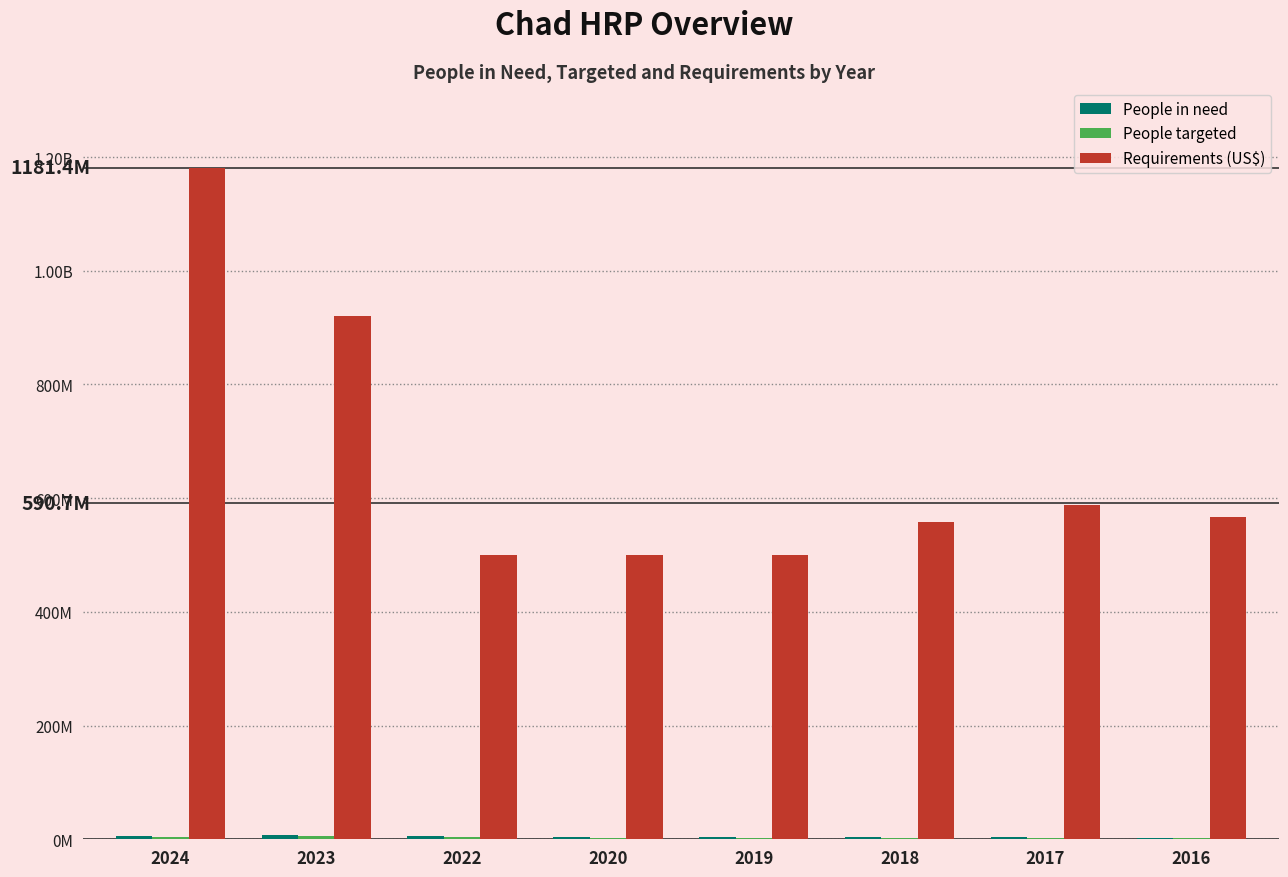

At how many categories does at least one series exceed 822760579?

2